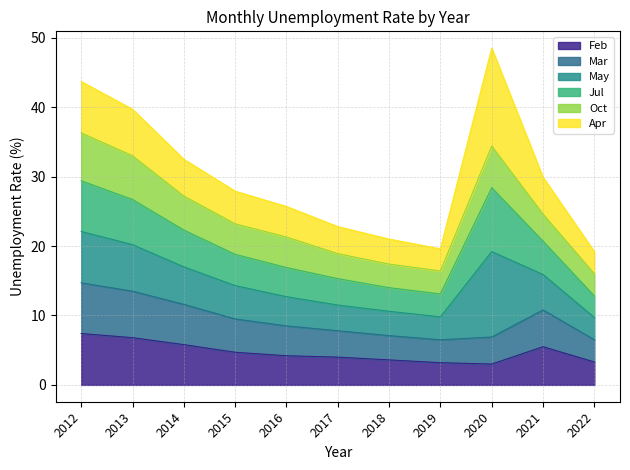

At which label is Feb closest to 5?

2015